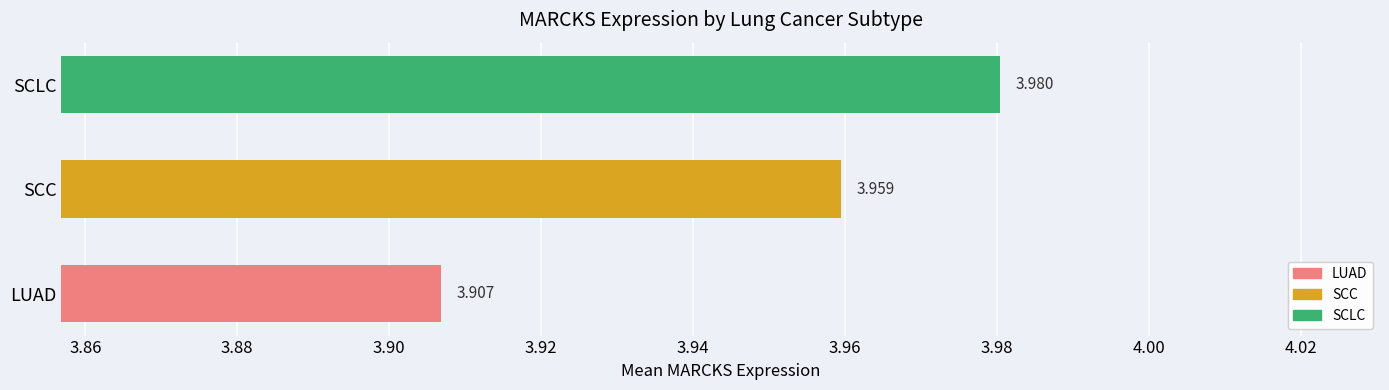

At which category does the chart reach its minimum across all series?

LUAD